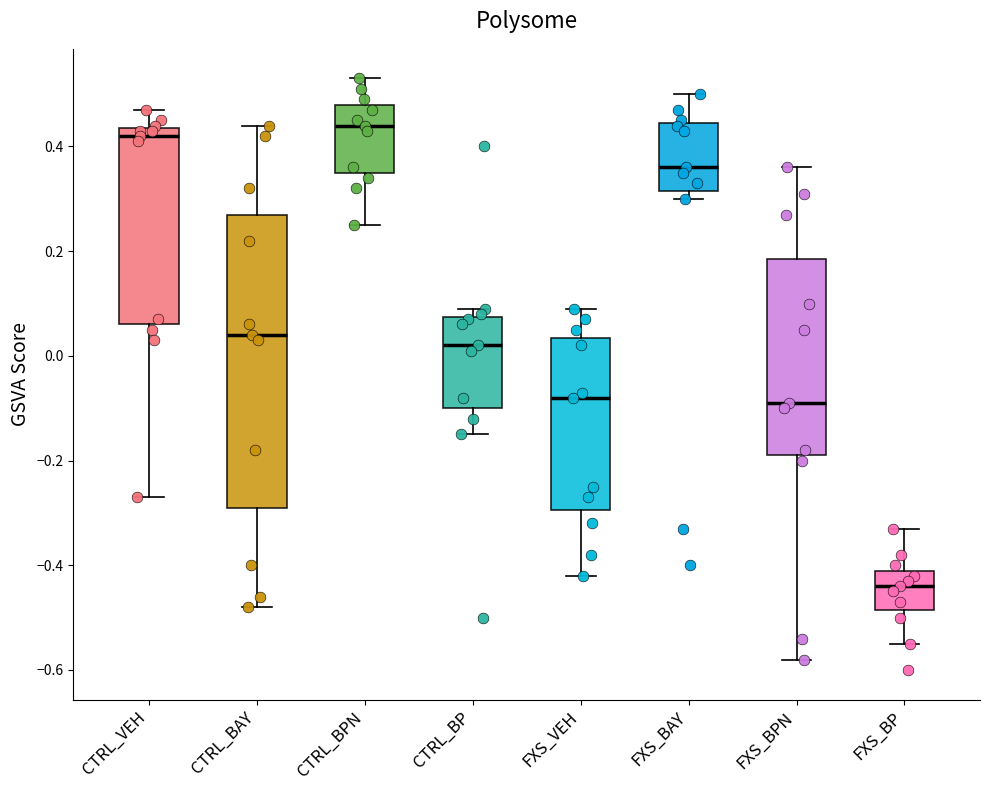

Comparing the boxes themselves (not the whiskers), which one is the tallest?

CTRL_BAY